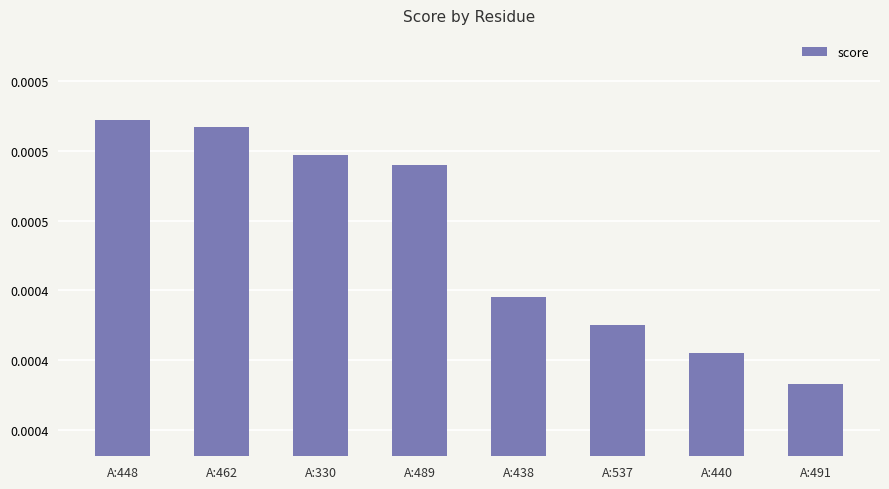

List the labels in order of value, smallest first.

A:491, A:440, A:537, A:438, A:489, A:330, A:462, A:448